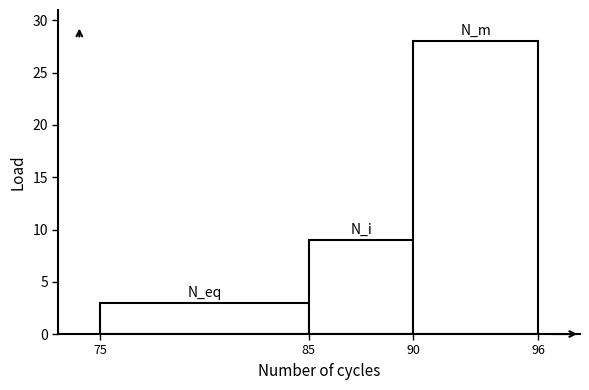

Reading left to right, transcribe this chart: for each bar, give the range it covers on the x-axis and its height. The values are not printed on the chart, so give them approximately, as read against the axis.

75 to 85: 3
85 to 90: 9
90 to 96: 28